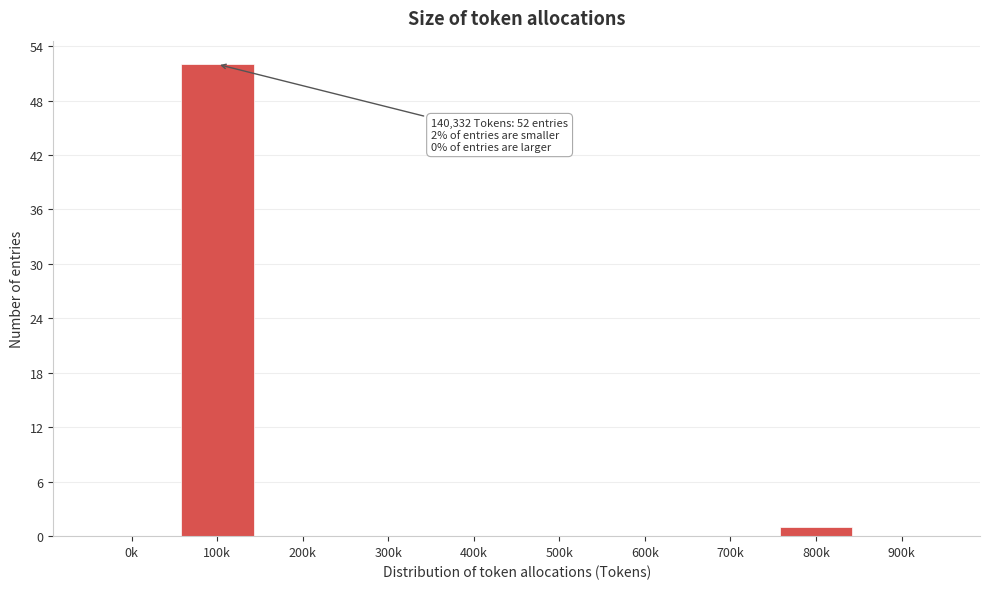

Reading left to right, transcribe all the data shown in this chart.

0k=0	100k=52	200k=0	300k=0	400k=0	500k=0	600k=0	700k=0	800k=1	900k=0